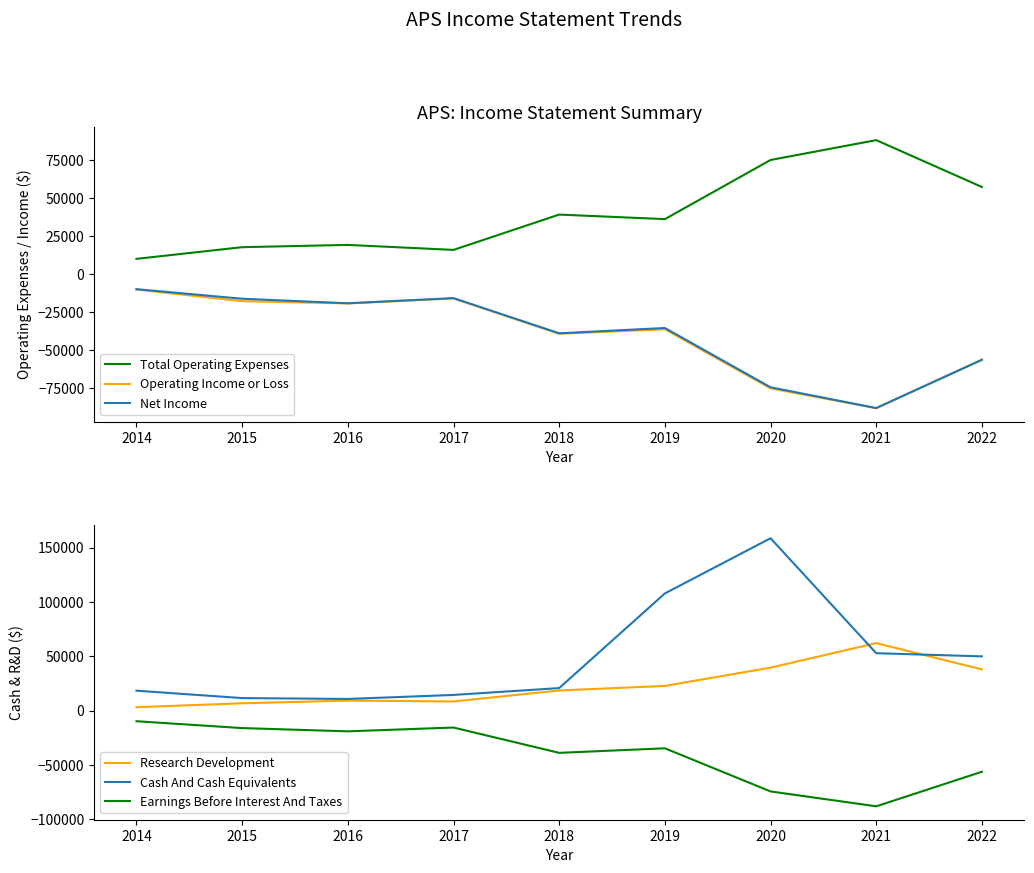

Which category has the highest value across all series?

2020